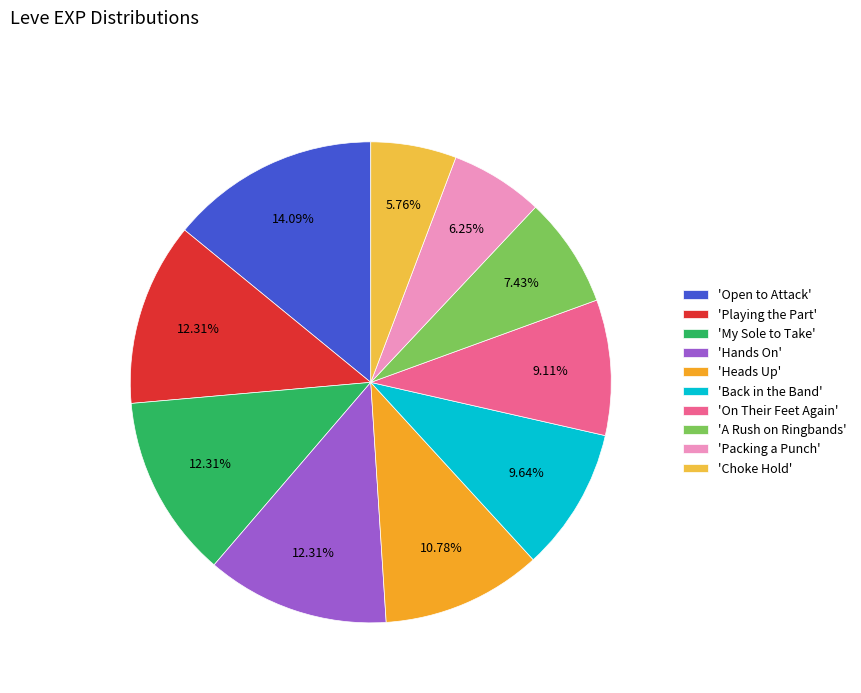

To the nearest percent, what is the average slice percentage?

10%